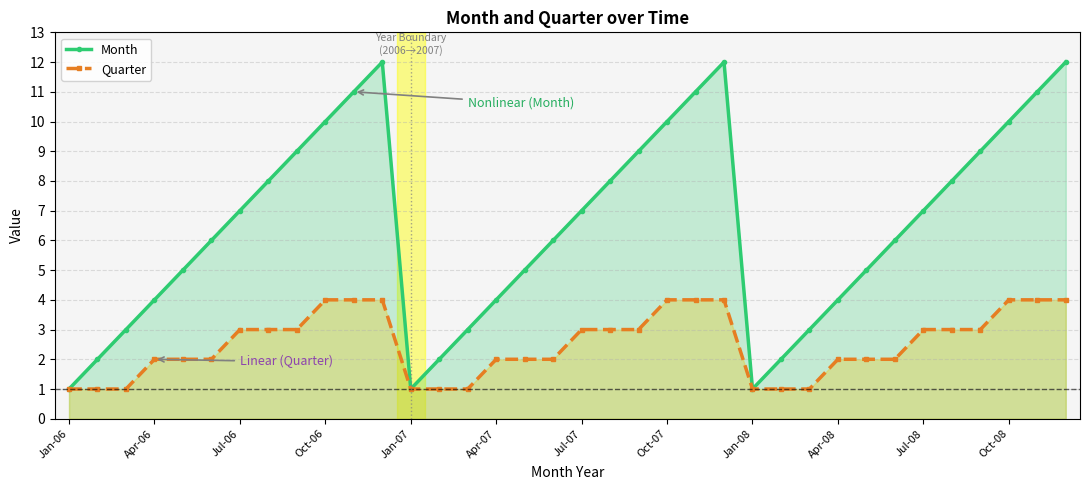

True or false: Month has more than 0 interior local peaks.

True